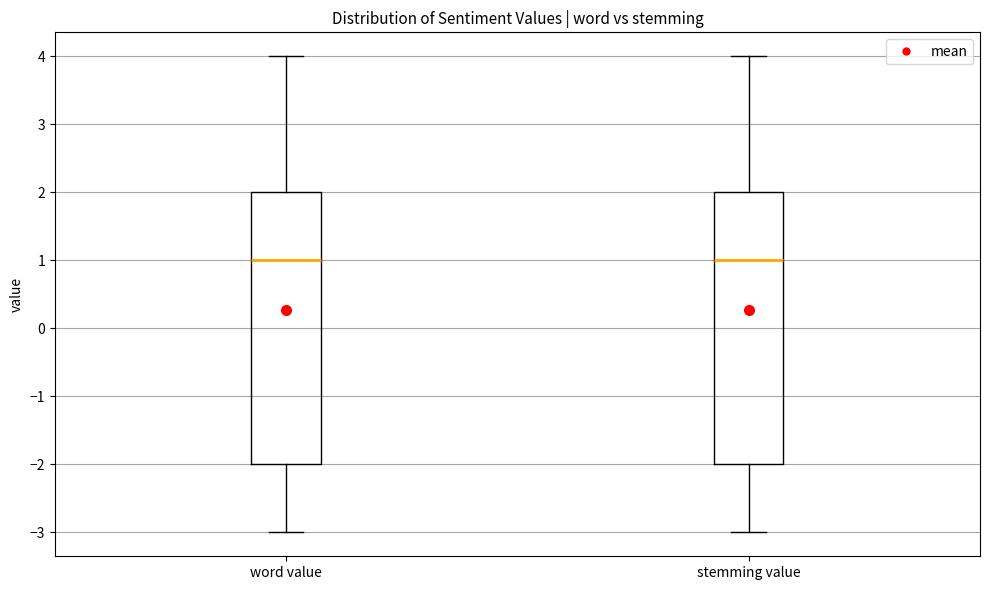

Reading left to right, transcribe this box plot: for each box, give where its median line is, the range the box spans, and where its two whiskers end, as read against the y-axis. The values are not printed on the chart, so give them approximately, as read against the axis.

word value: median 1, box -2 to 2, whiskers -3 to 4
stemming value: median 1, box -2 to 2, whiskers -3 to 4